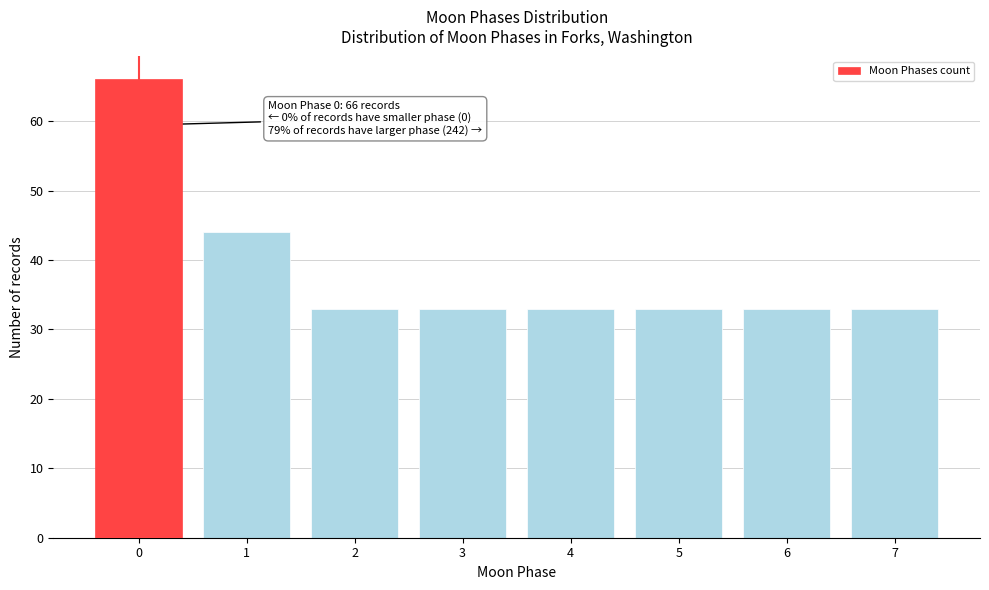

Reading left to right, extract all data points from this chart.

66	44	33	33	33	33	33	33